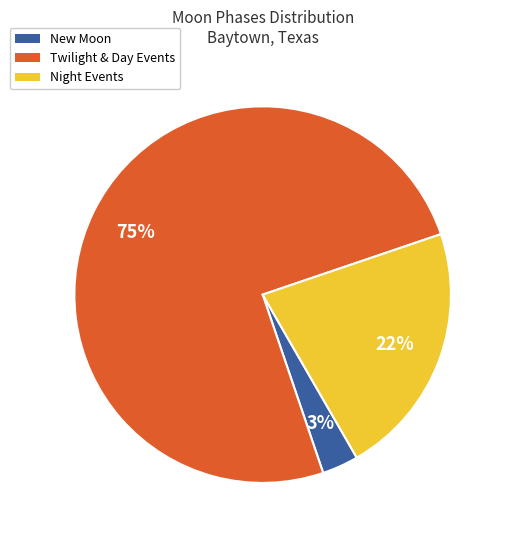

Combined, do Night Events and New Moon account for over 50%?

No